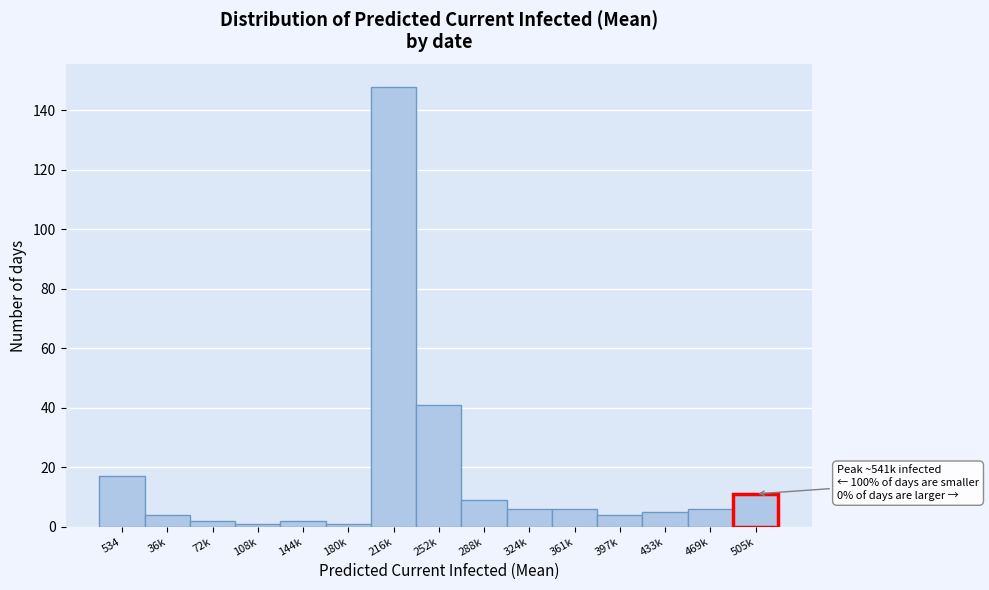

Reading right to left, extract all data points from this chart.

11	6	5	4	6	6	9	41	148	1	2	1	2	4	17